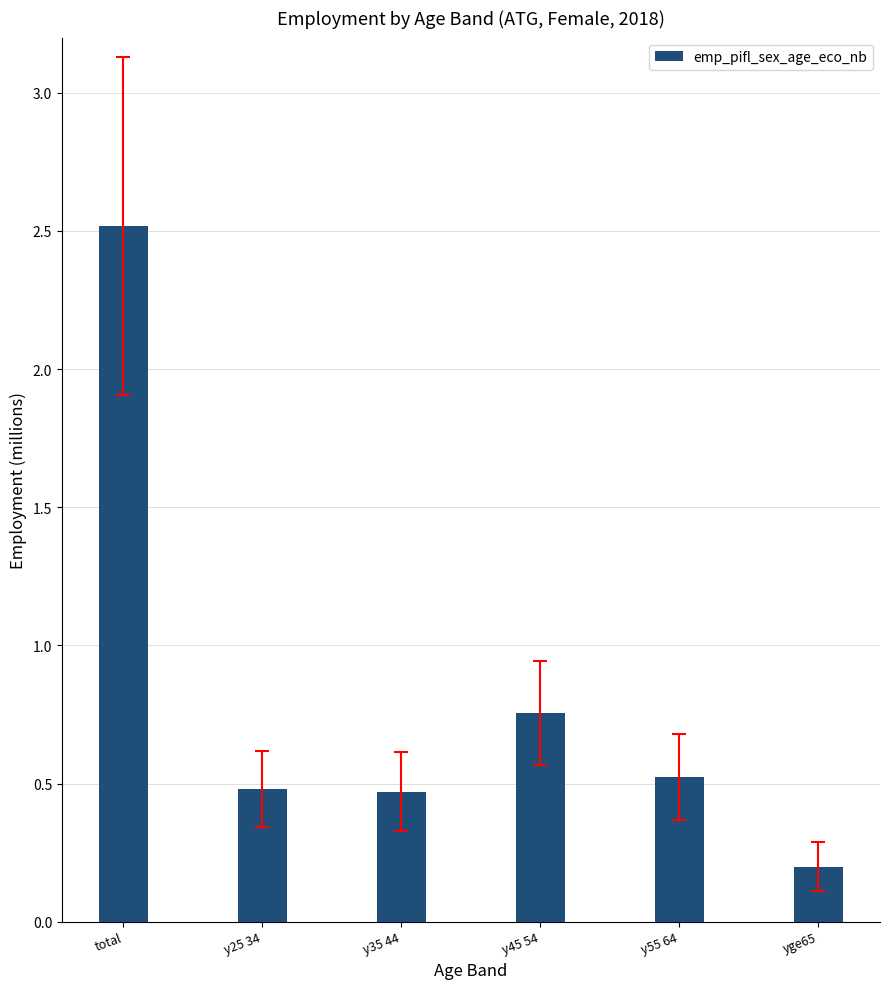

What is the value of the 5th bar from the left?

0.5